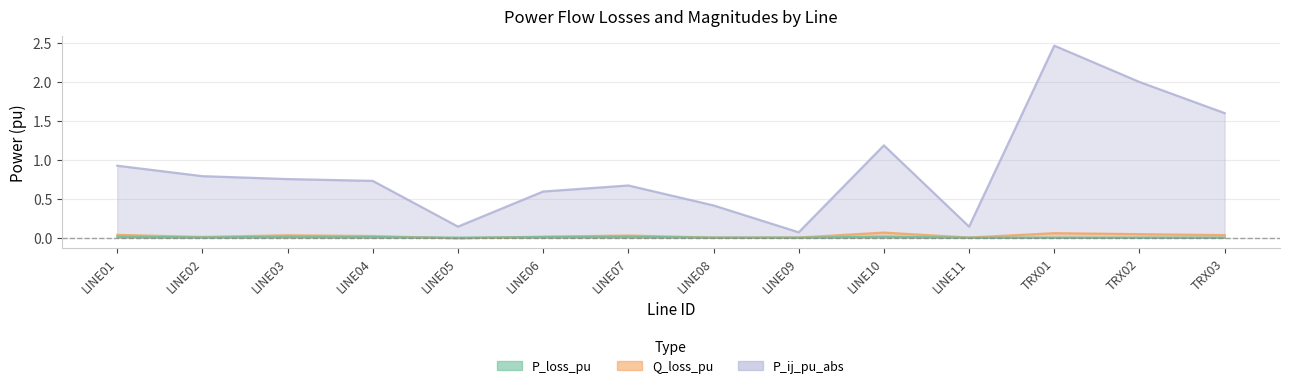

The Q_loss_pu series shows 0.0 at LINE04. True or false?

True